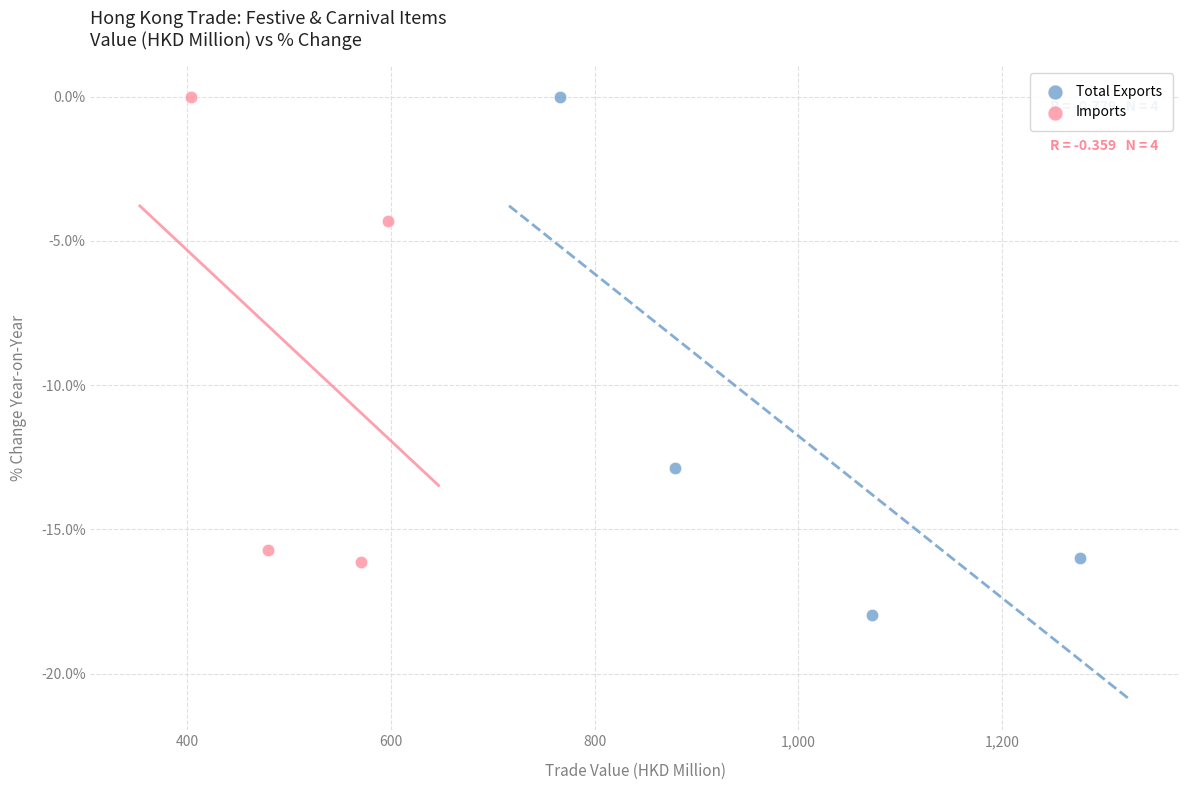

Which series contains the lowest Y value?

Total Exports